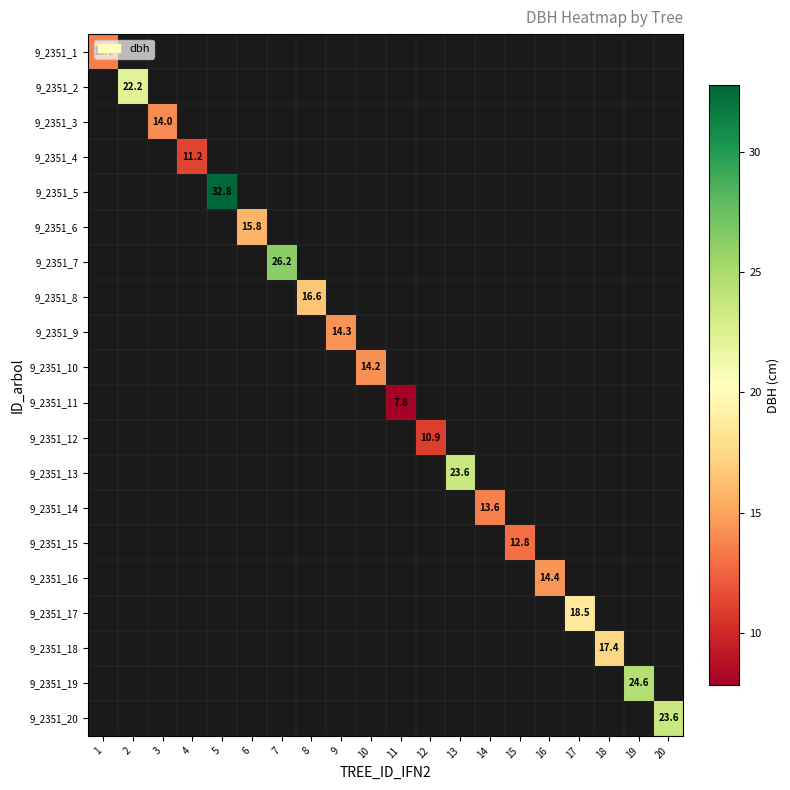

Which label corresponds to the smallest value in the chart?

11